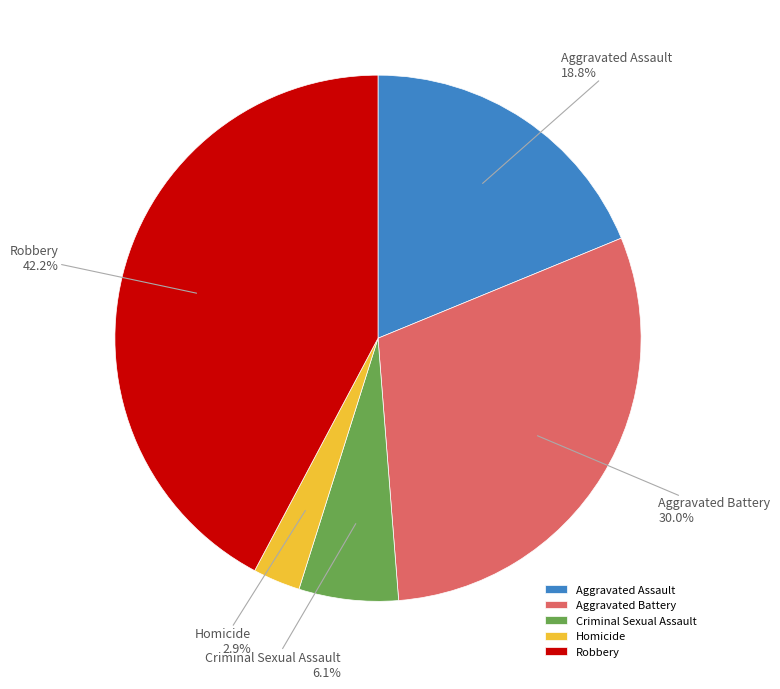

Combined, do Aggravated Assault and Criminal Sexual Assault account for over 50%?

No